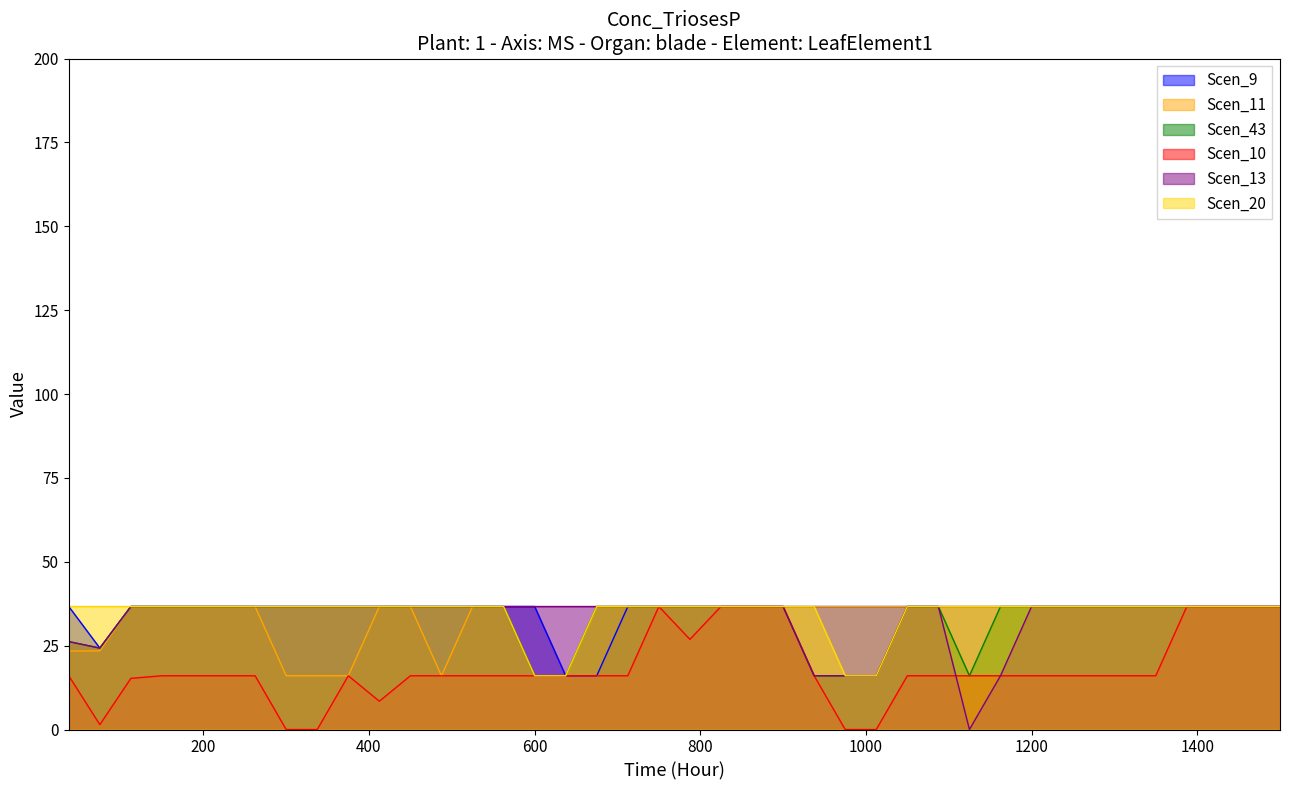

What is the greatest value displayed?

36.7